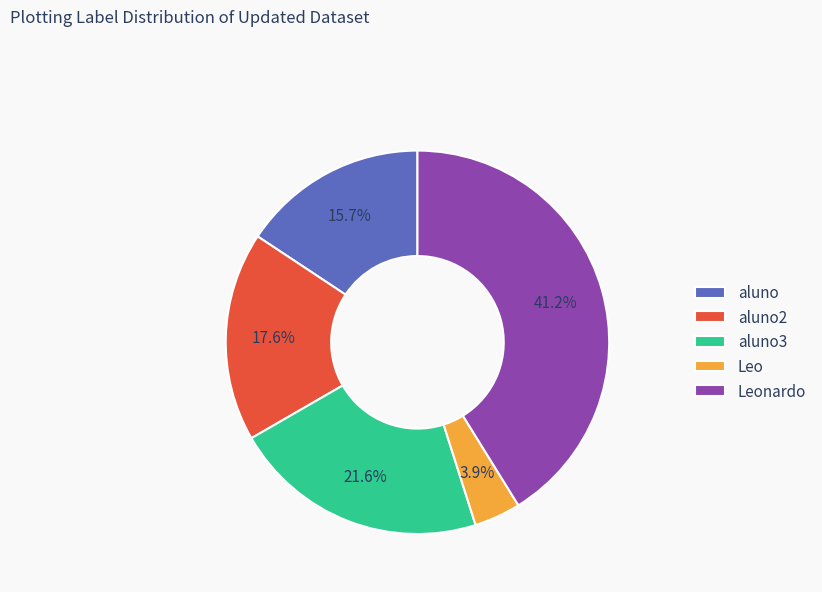

What is the ratio of the value at Leonardo to the value at aluno3?

1.9